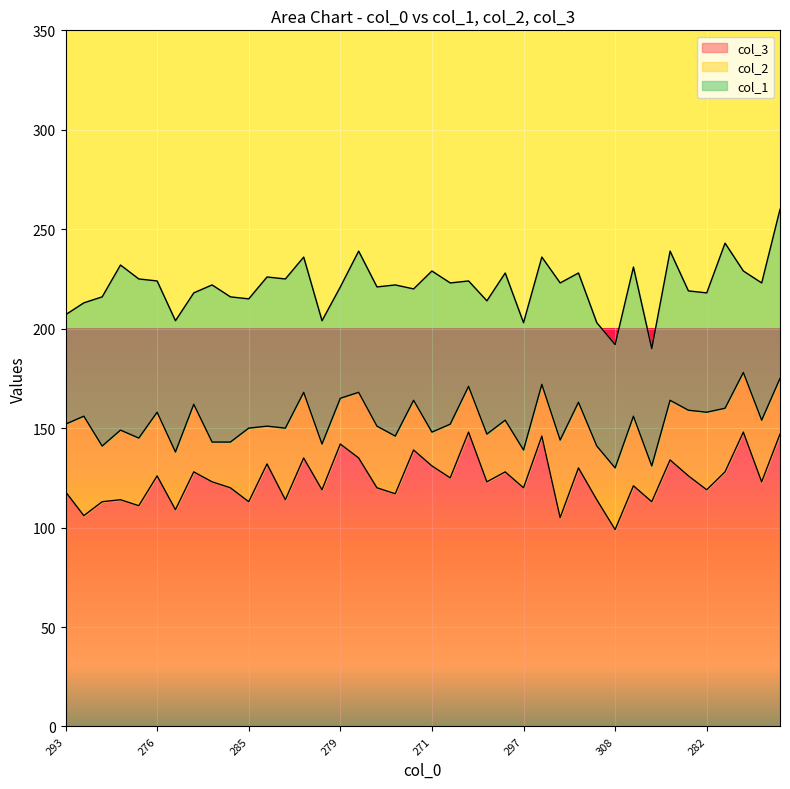

How many lines are shown in the chart?

3